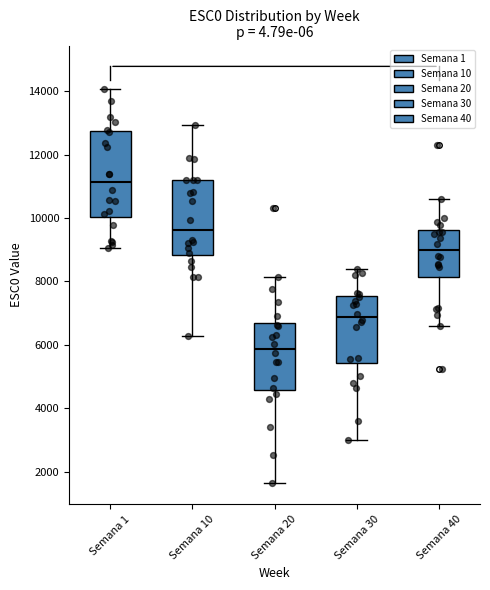

Reading left to right, read every box against the y-axis: the position of its median line, the range the box covers, and the ends of its whiskers. The values are not printed on the chart, so give them approximately, as read against the axis.

Semana 1: median 11200, box 10000 to 12800, whiskers 9000 to 14000
Semana 10: median 9600, box 8800 to 11200, whiskers 6200 to 13000
Semana 20: median 5800, box 4600 to 6800, whiskers 1600 to 8200
Semana 30: median 6800, box 5400 to 7600, whiskers 3000 to 8400
Semana 40: median 9000, box 8200 to 9600, whiskers 6600 to 10600